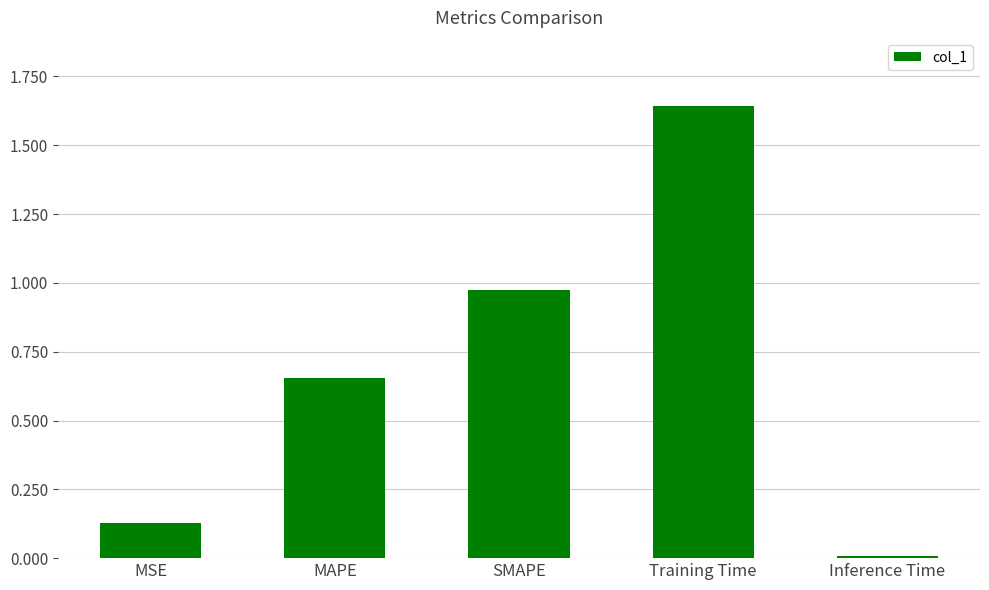

Which has a higher value, Training Time or MSE?

Training Time